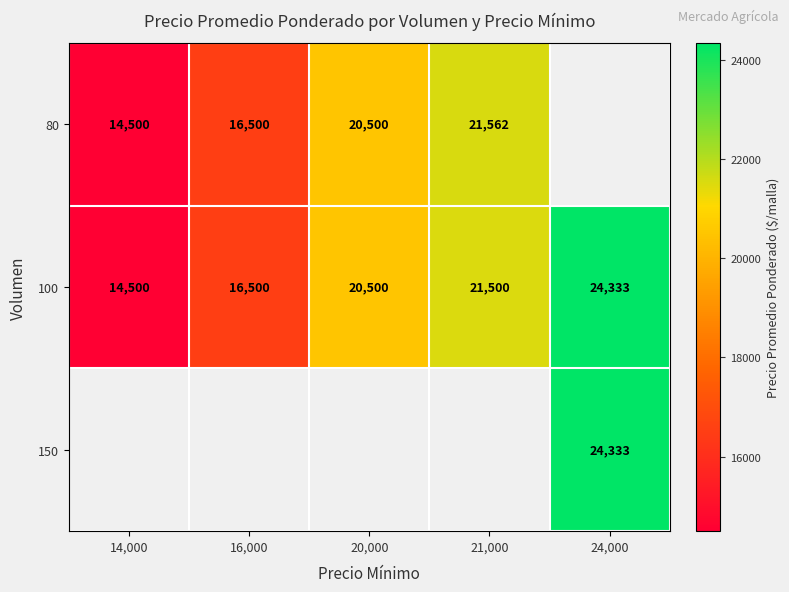

What is the minimum value for 100?

14500